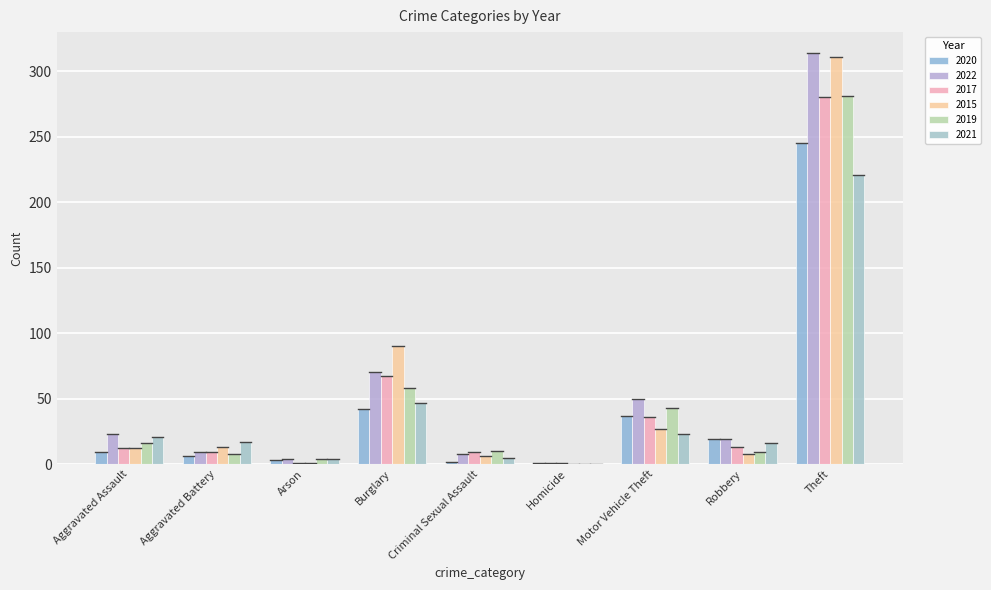

Is it true that 2015 equals 0 at Homicide?

True